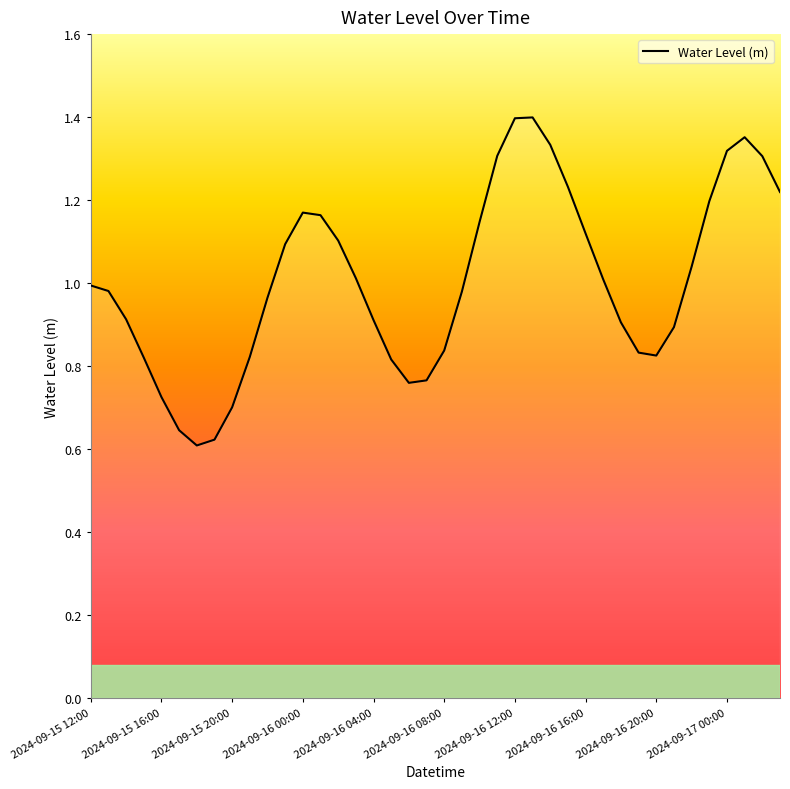

What is the label of the 17th point from the left?

2024-09-16 04:00